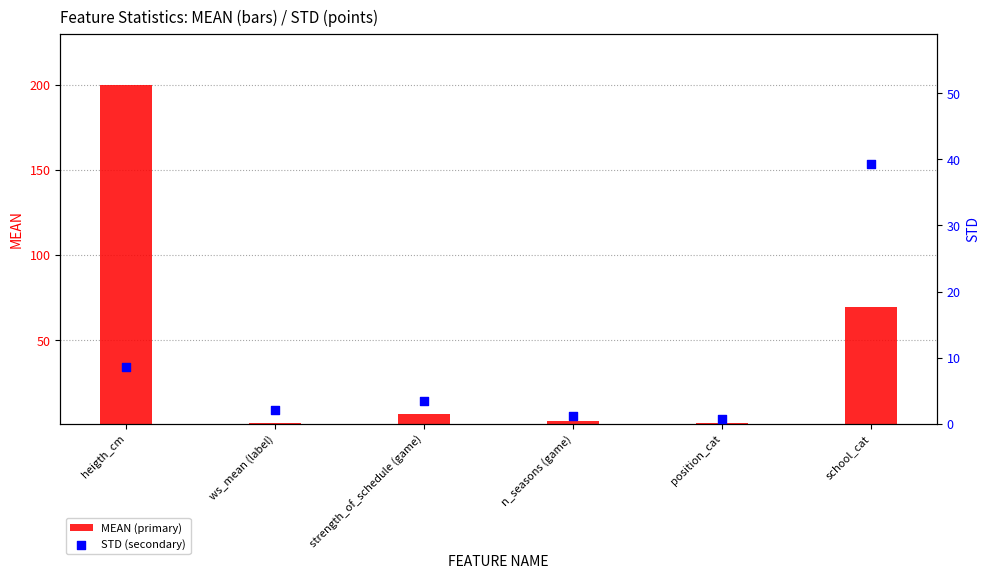

At how many categories does at least one series exceed 130?

1